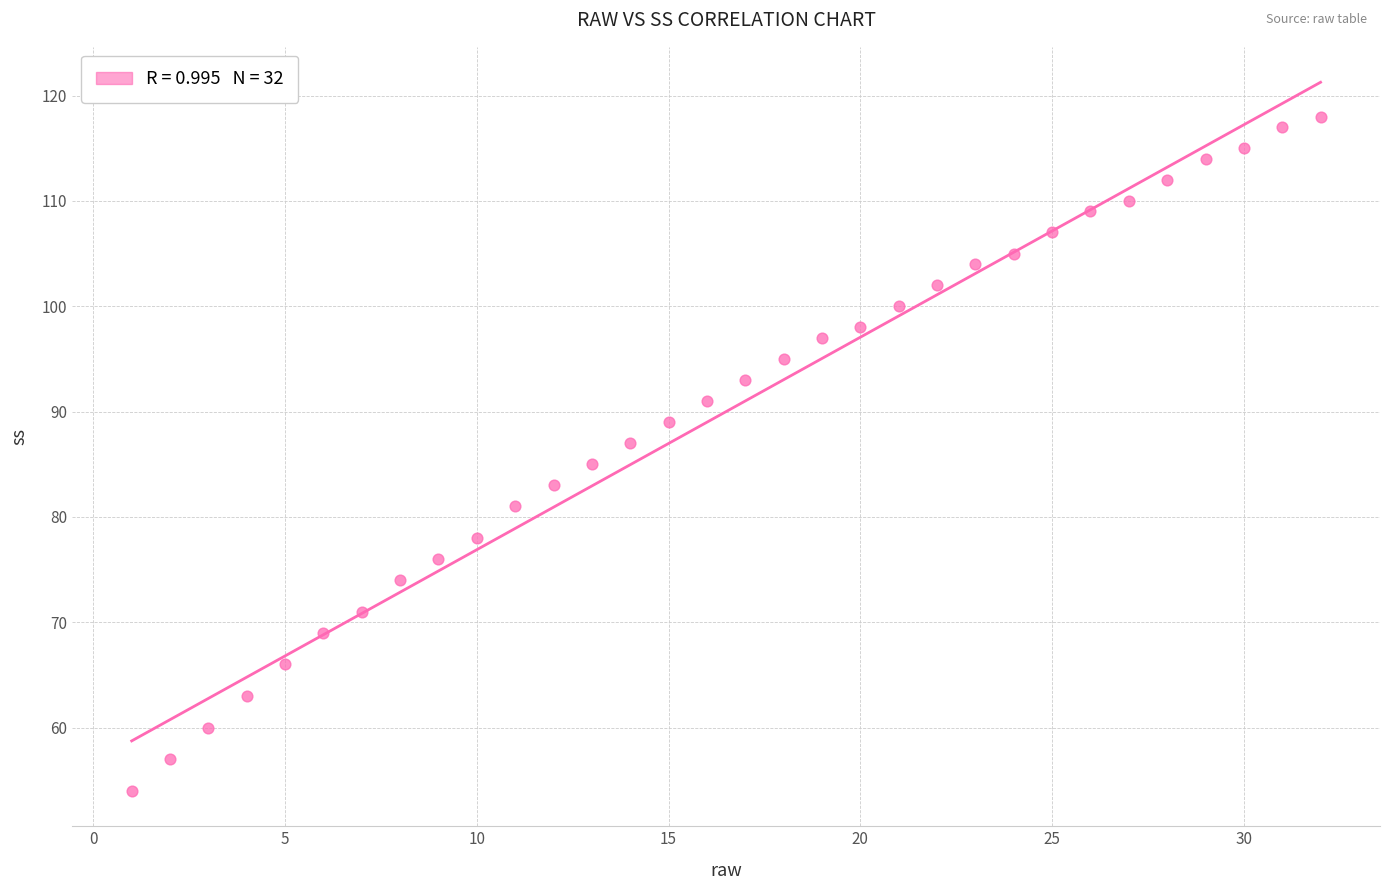

What is the range of Y values (max minus min)?

64